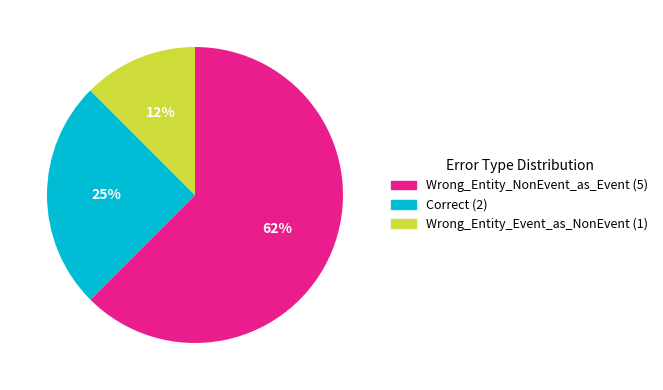

Combined, do Correct and Wrong_Entity_Event_as_NonEvent account for over 50%?

No